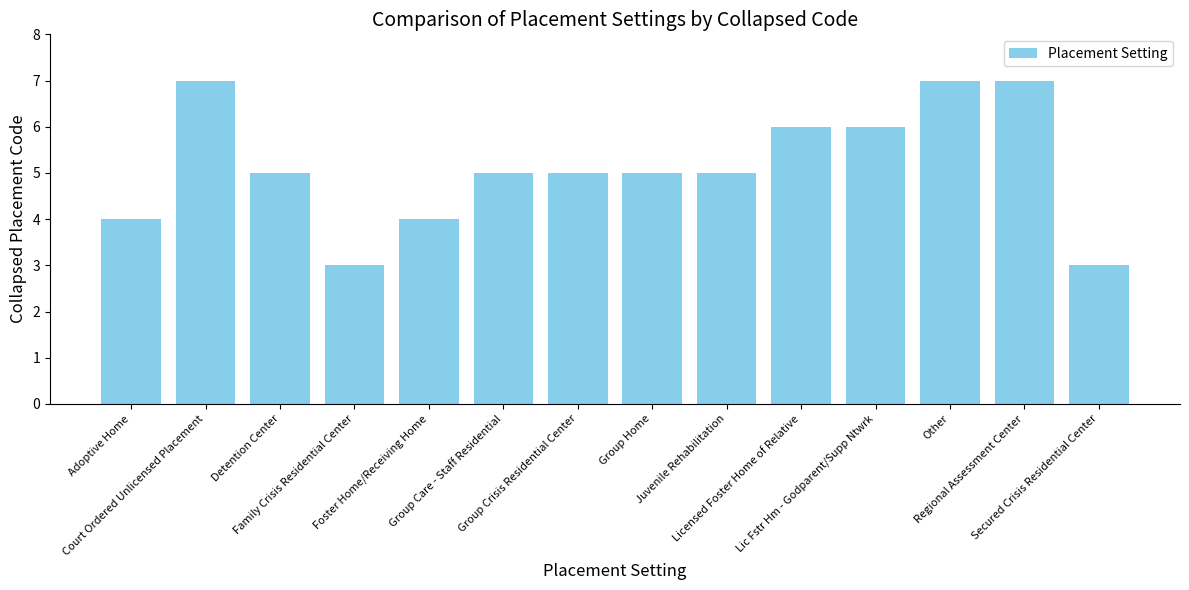

True or false: the data shows 6 at Foster Home/Receiving Home.

False